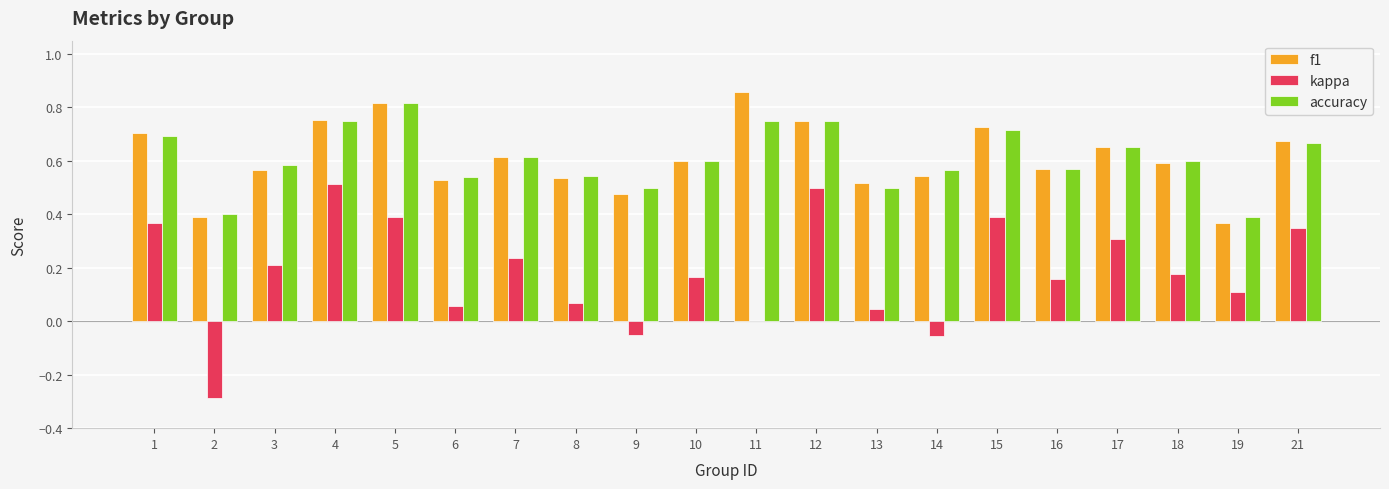

Which category has the highest value in the f1 series?

11